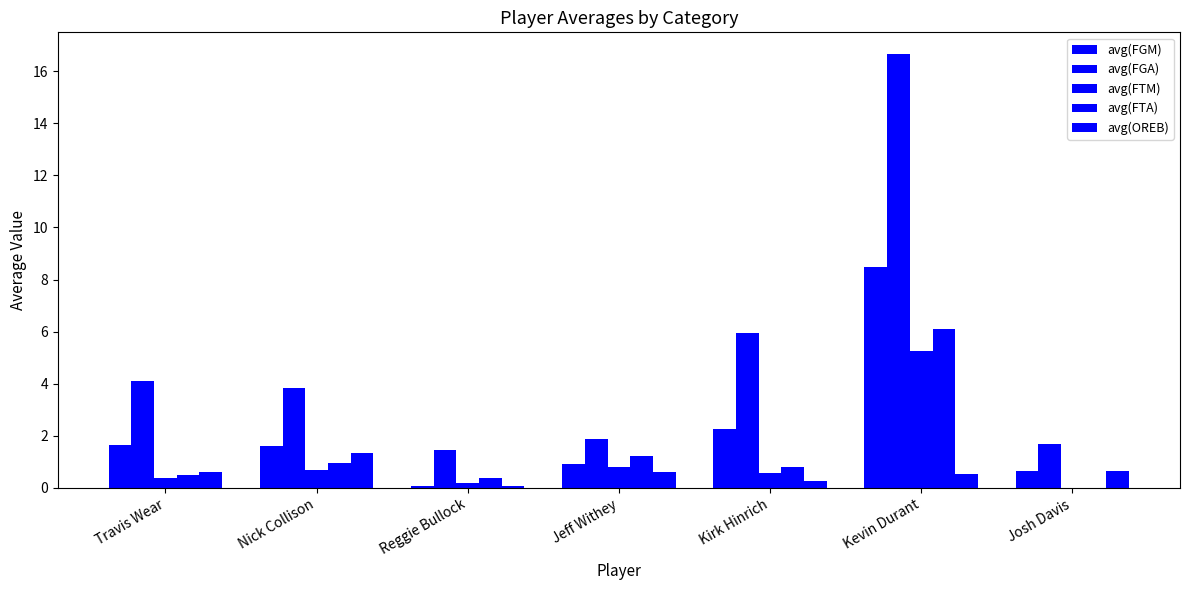

What is the value of the avg(OREB) bar at the 2nd from the left?

1.3